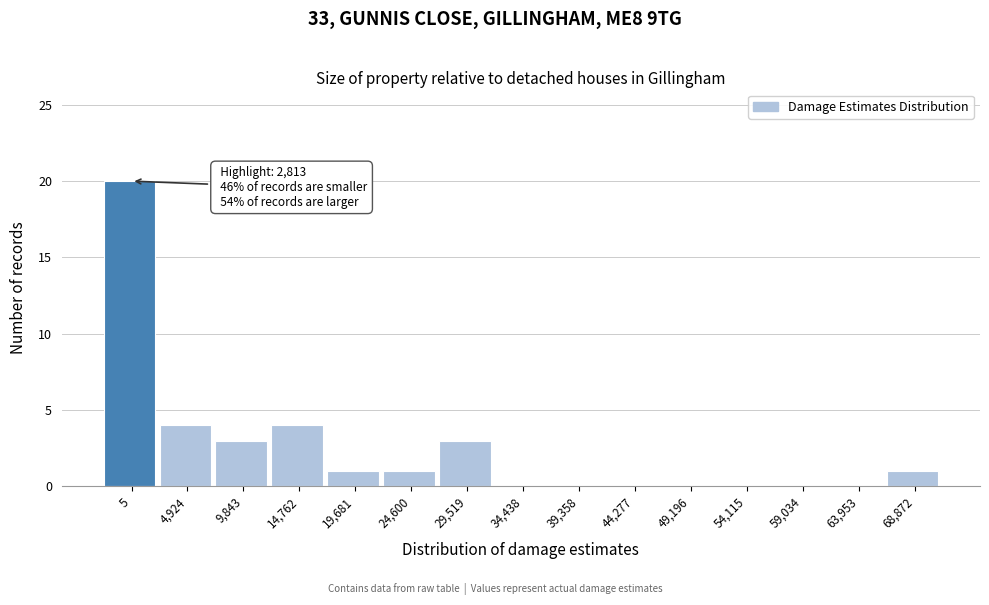

Reading left to right, extract all data points from this chart.

5=20	4,924=4	9,843=3	14,762=4	19,681=1	24,600=1	29,519=3	34,438=0	39,358=0	44,277=0	49,196=0	54,115=0	59,034=0	63,953=0	68,872=1